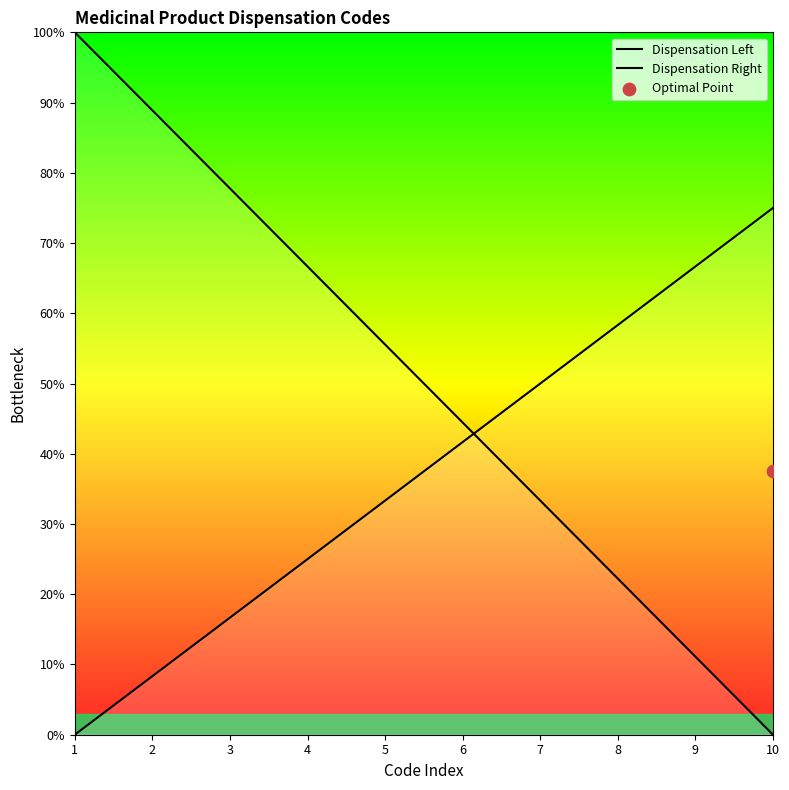

At which category is the sum across all series the highest?

1